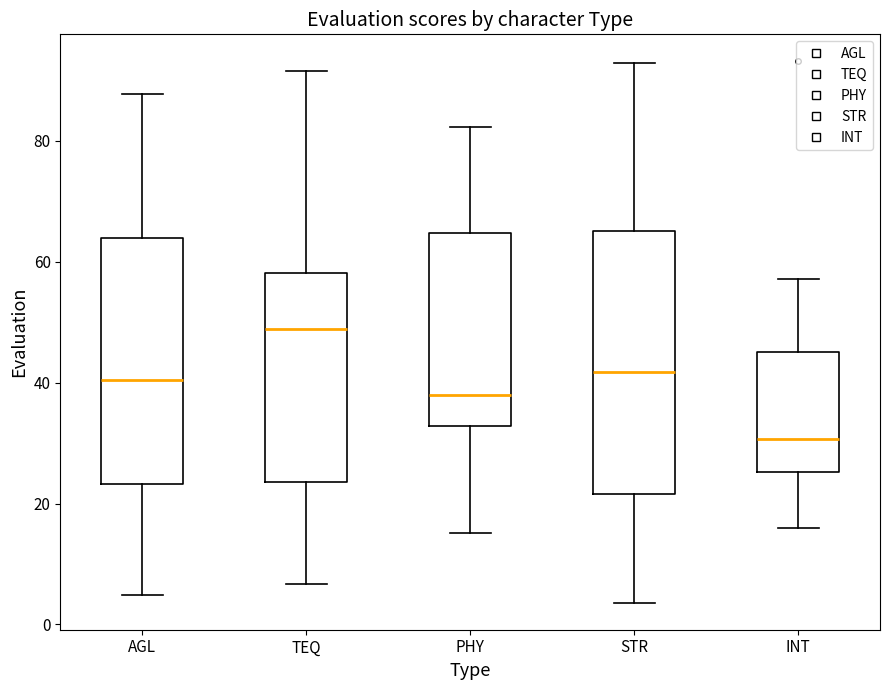

Comparing the boxes themselves (not the whiskers), which one is the tallest?

STR